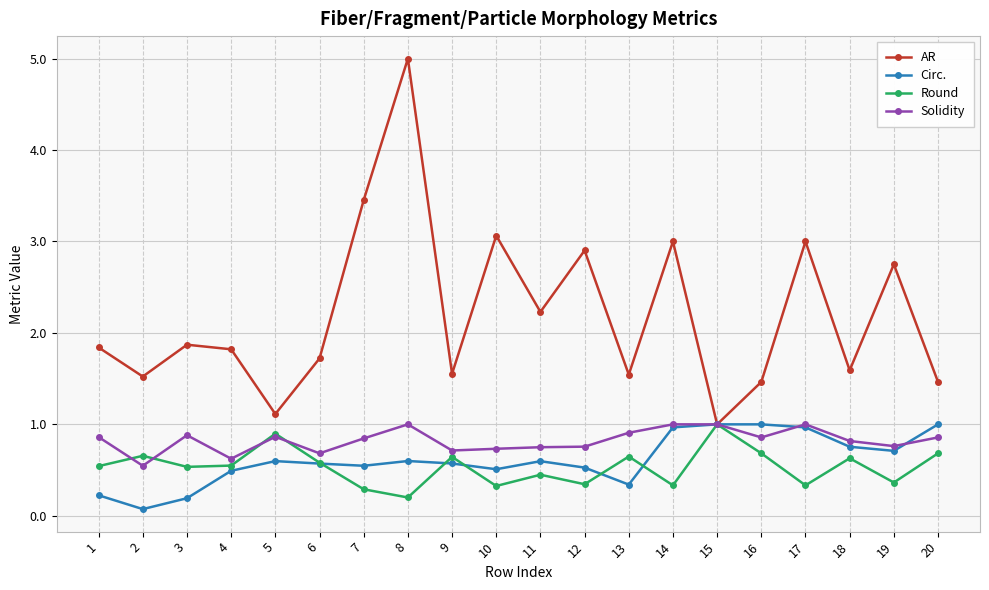

What is the total value across all series at 13?

3.4